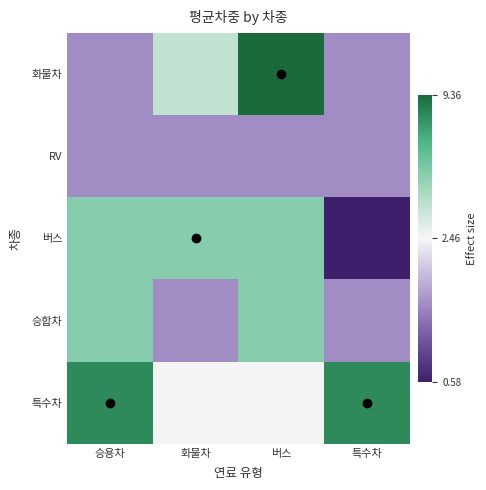

At how many categories does at least one series exceed 2?

4